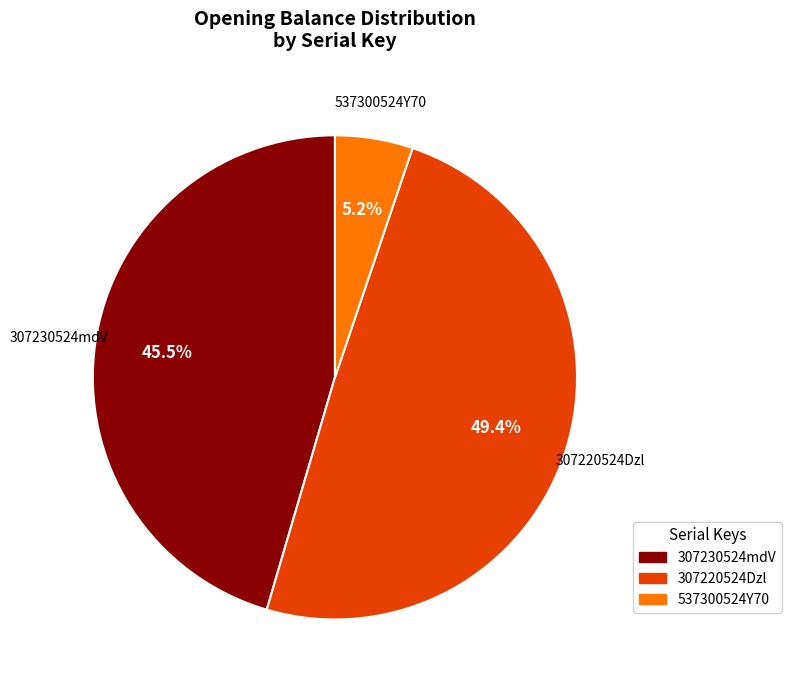

Which slice is the largest?

307220524Dzl